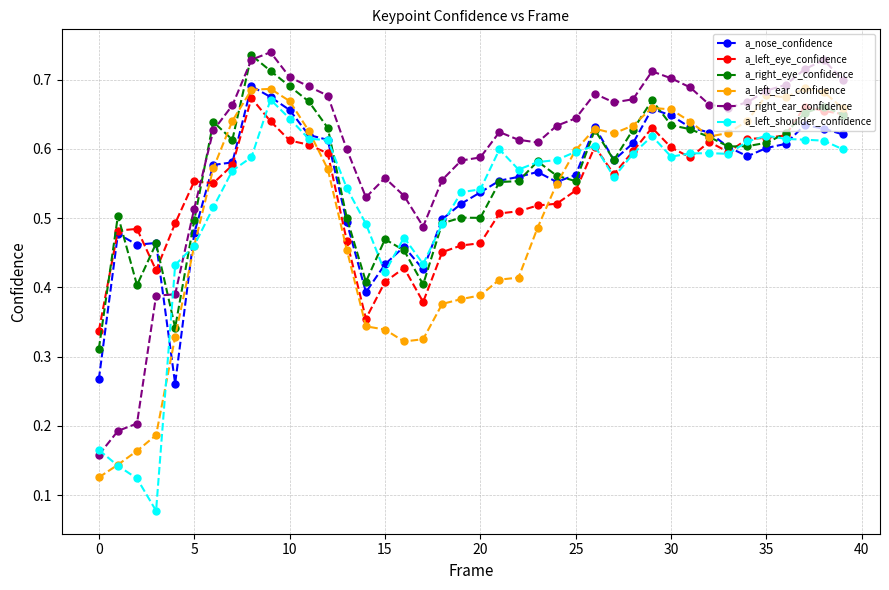

Count the a_right_eye_confidence values in the range 0 to 1.

40